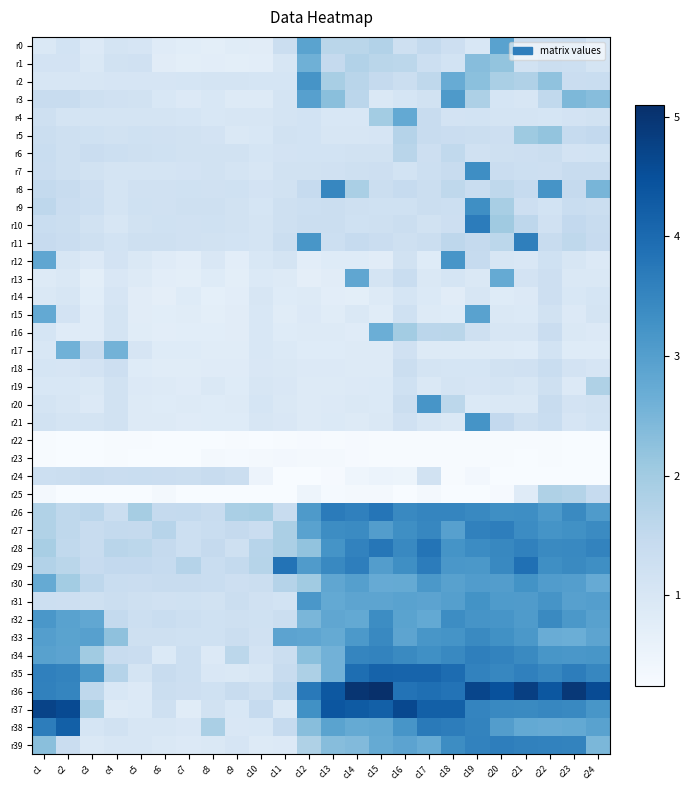

What is the spread (max minus min) of values at c5?

1.7